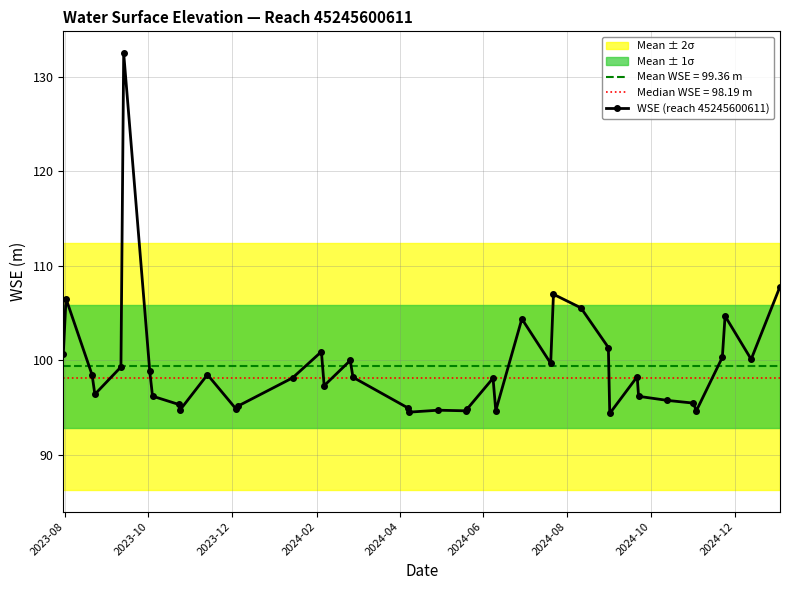

What is the lowest value of the Mean WSE = 99.36 m series?

99.4